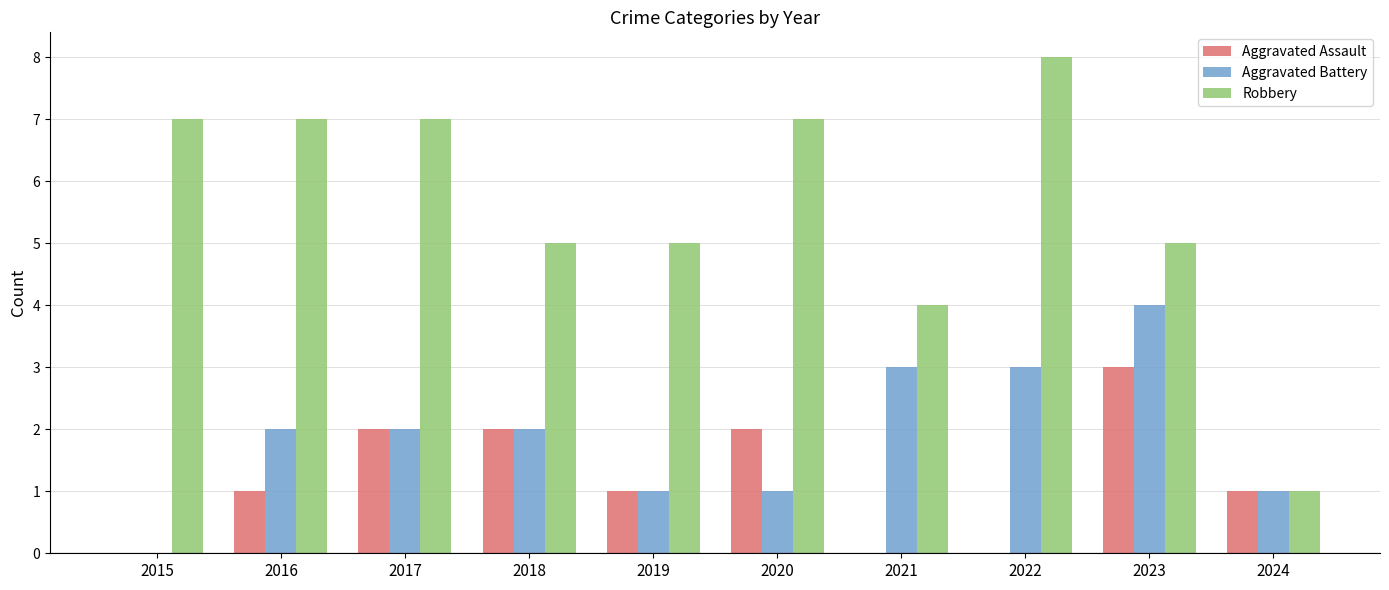

True or false: Aggravated Assault has a value of 1 at 2017.

False